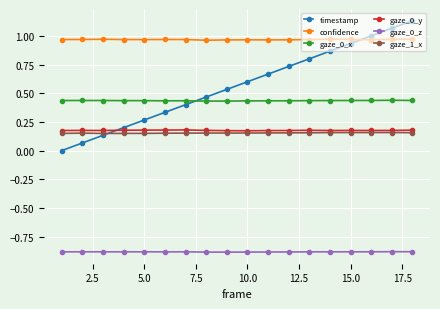

What are all the series names shown in the legend?

timestamp, confidence, gaze_0_x, gaze_0_y, gaze_0_z, gaze_1_x